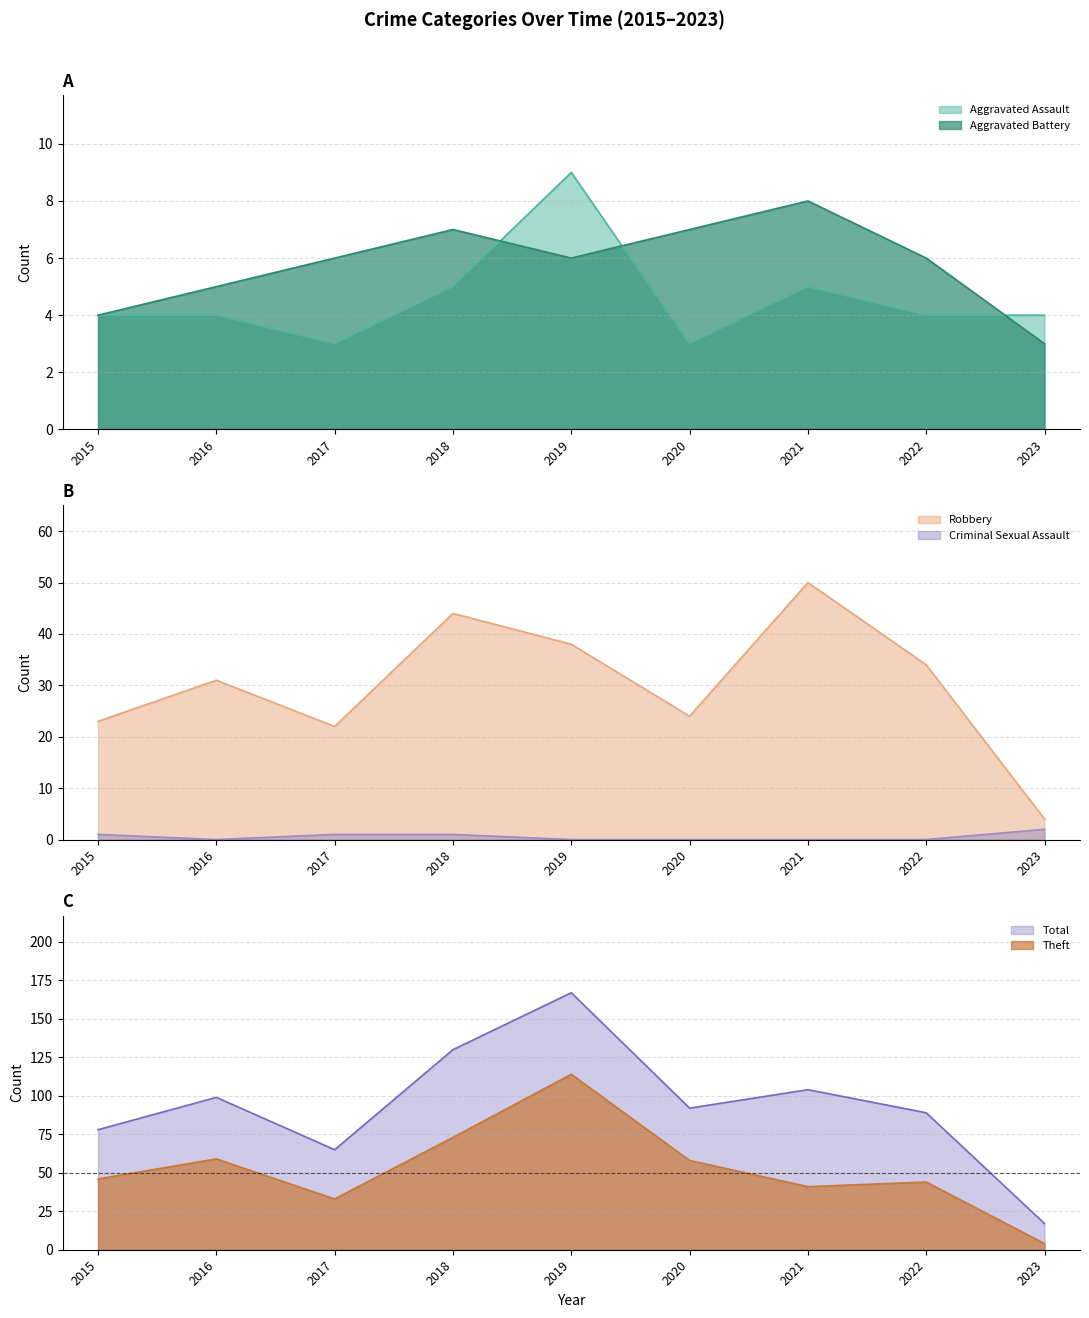

True or false: Theft and Total intersect in this chart.

False